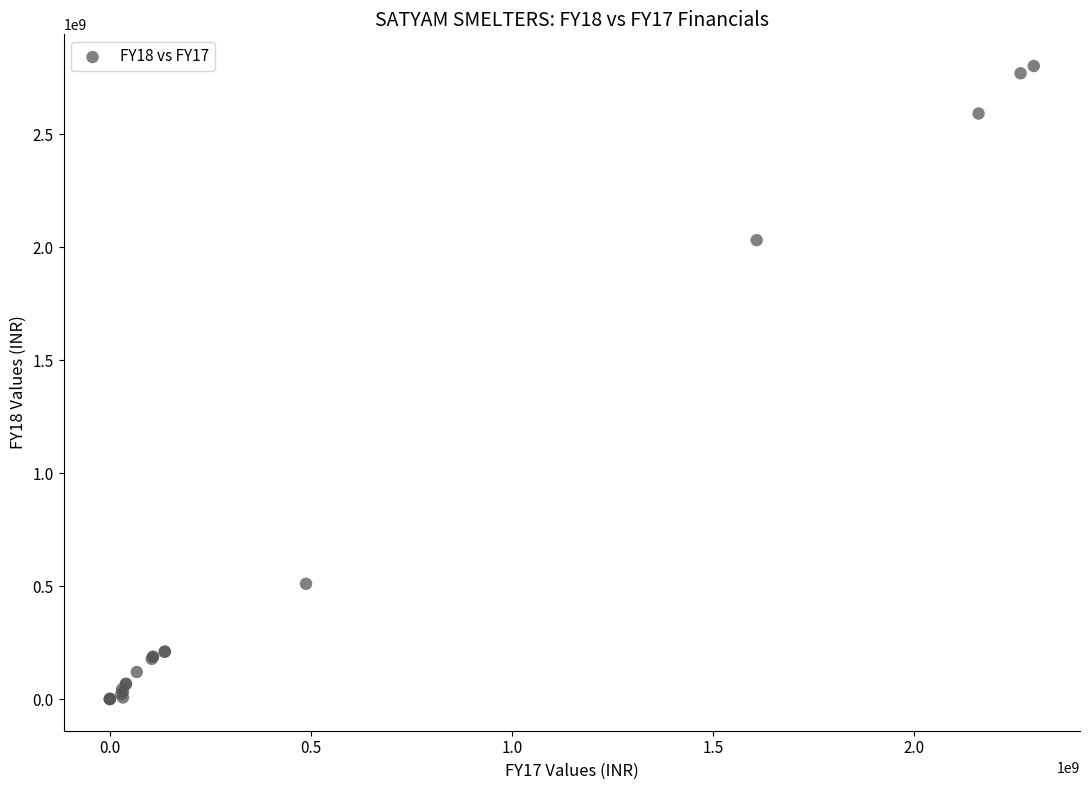

What Y value in the scatter plot is closest to 1401600915?

2032059986.0